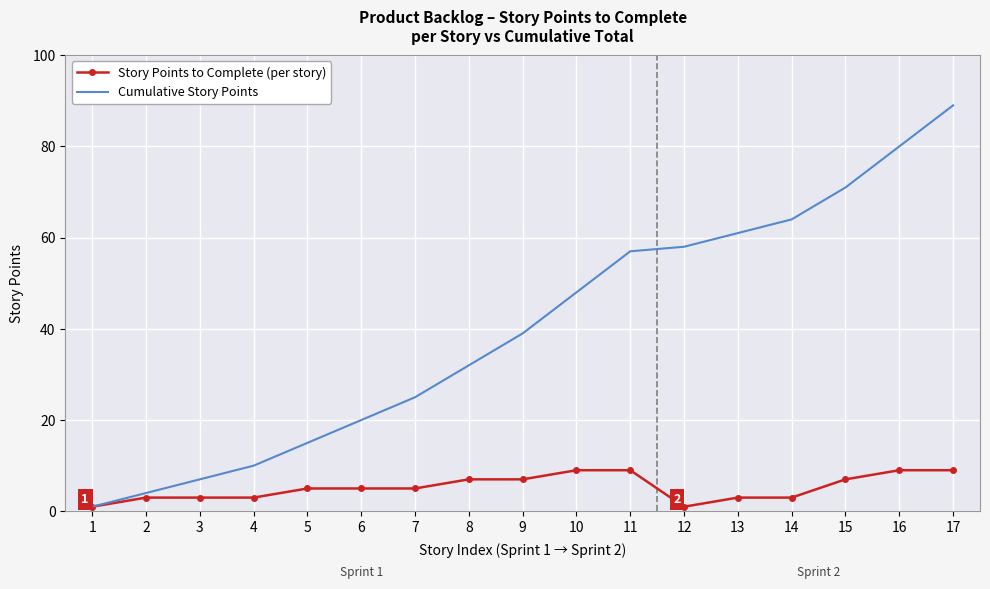

Which series has the widest spread of values?

Cumulative Story Points